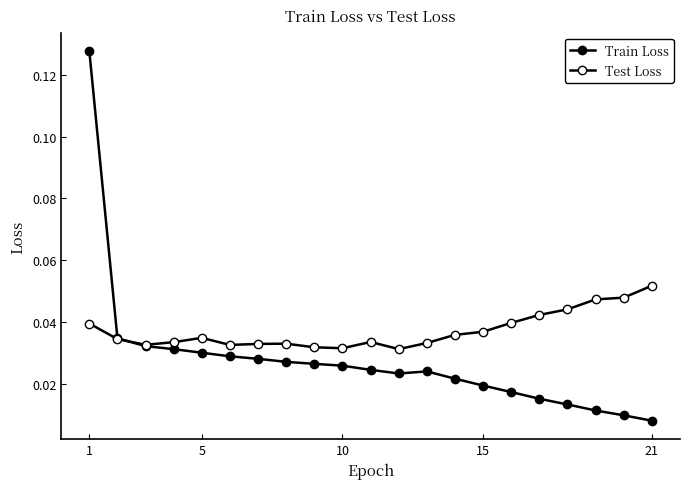

Is this an area chart (filled region under the line)?

No